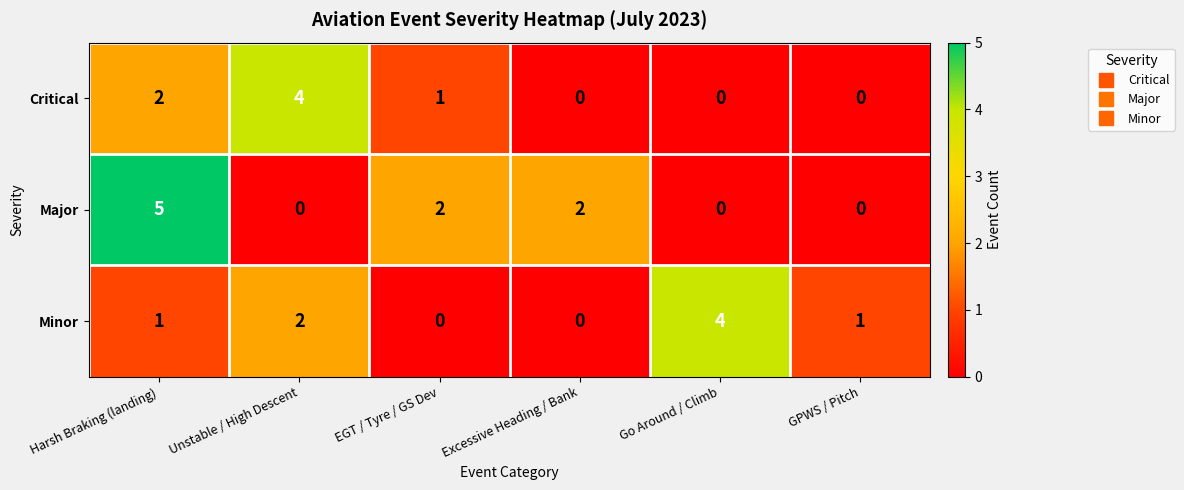

Count the Minor values in the range 0 to 2.

5